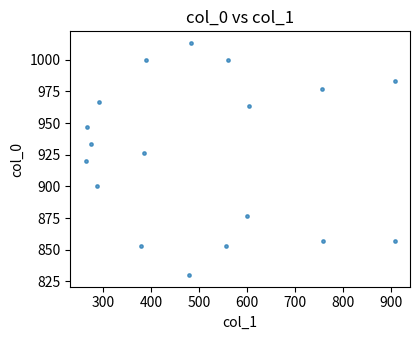

What is the range of Y values (max minus min)?

183.3